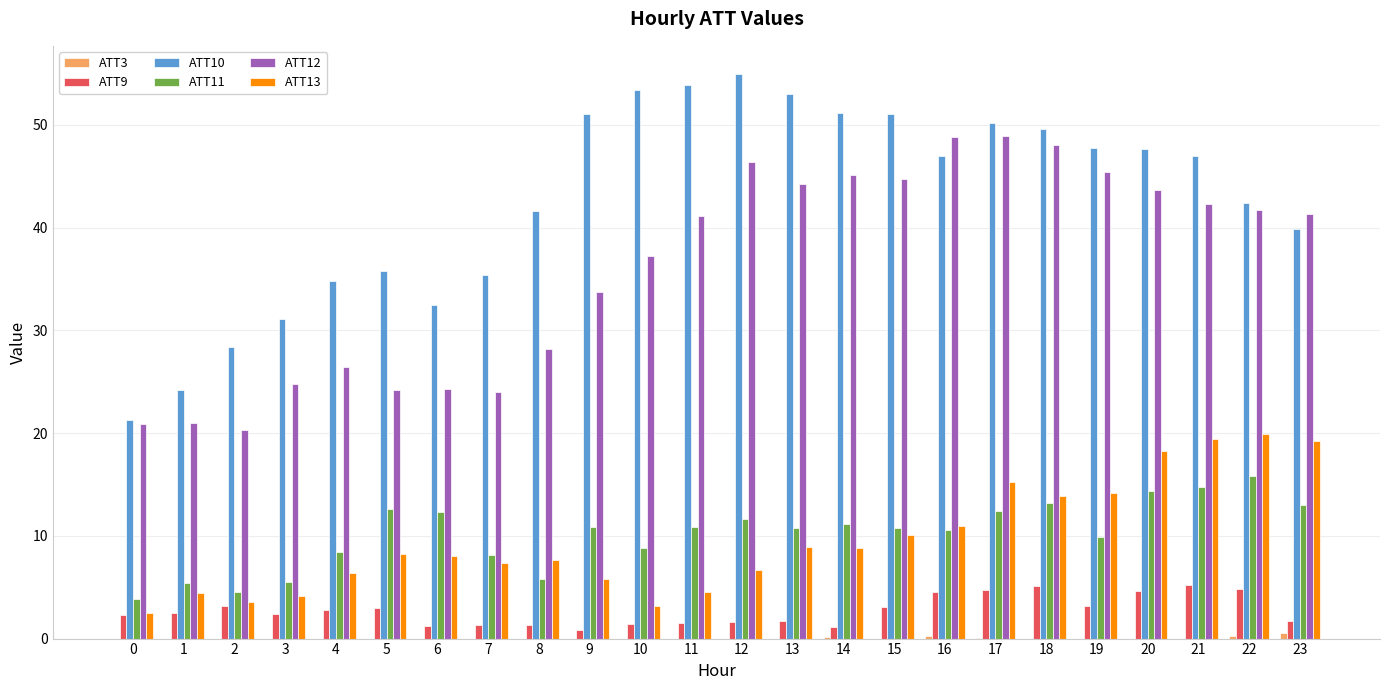

The ATT13 series shows 11.0 at 16. True or false?

True